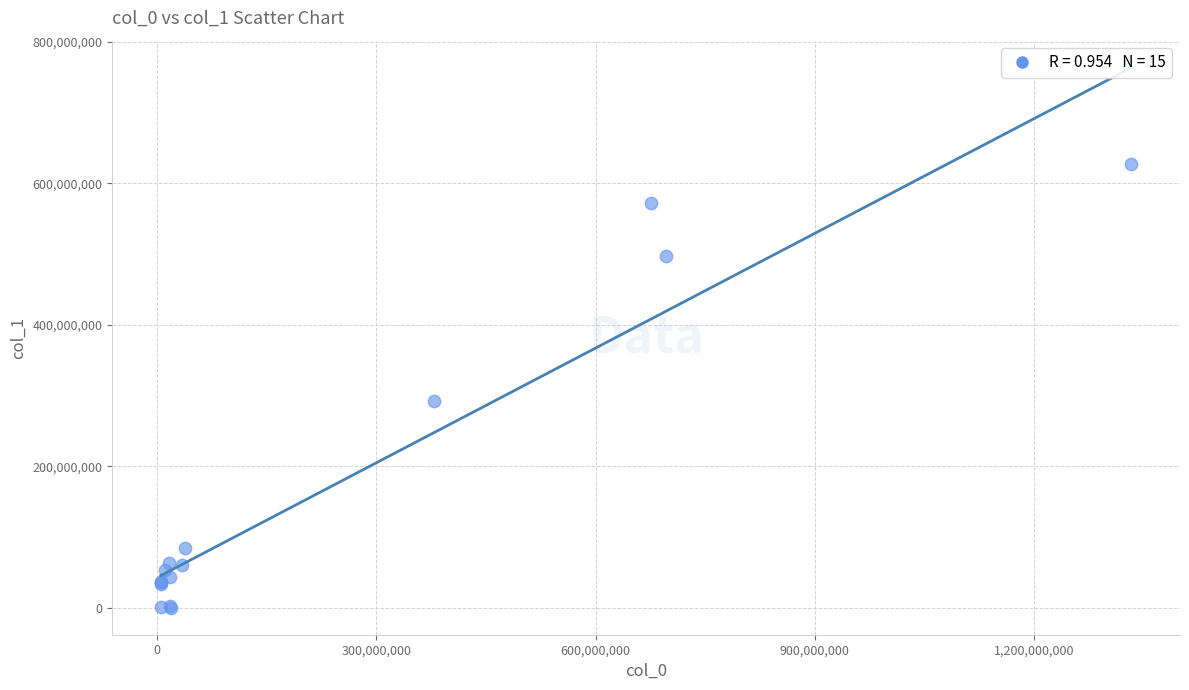

What Y value in the scatter plot is closest to 314027159?

293013601